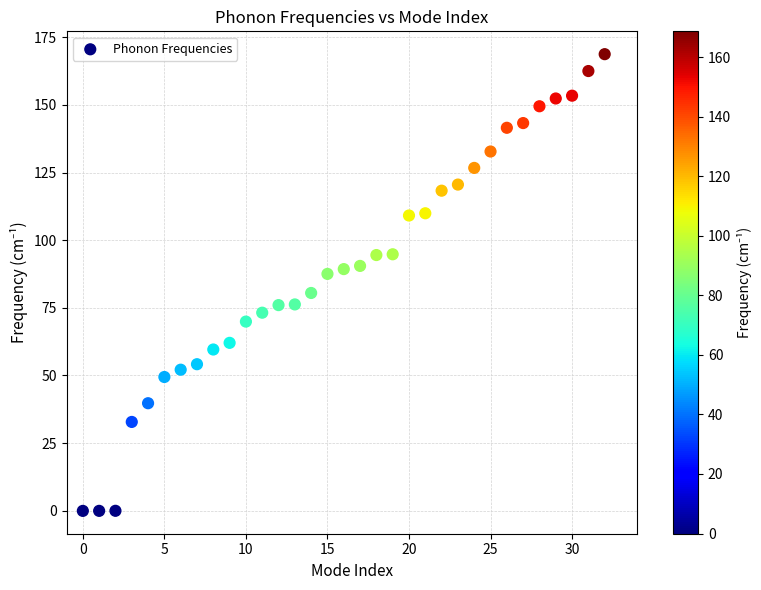

What is the range of Y values (max minus min)?

168.8